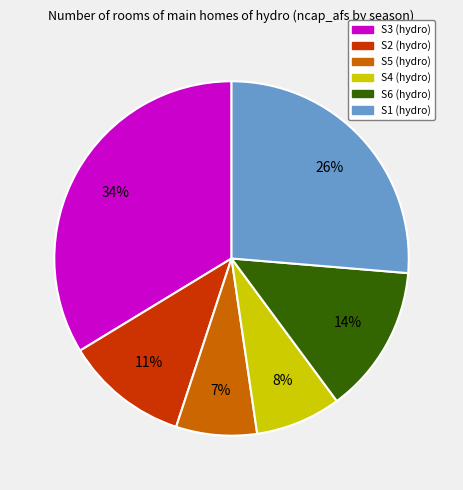

Is S6 the majority of the pie?

No